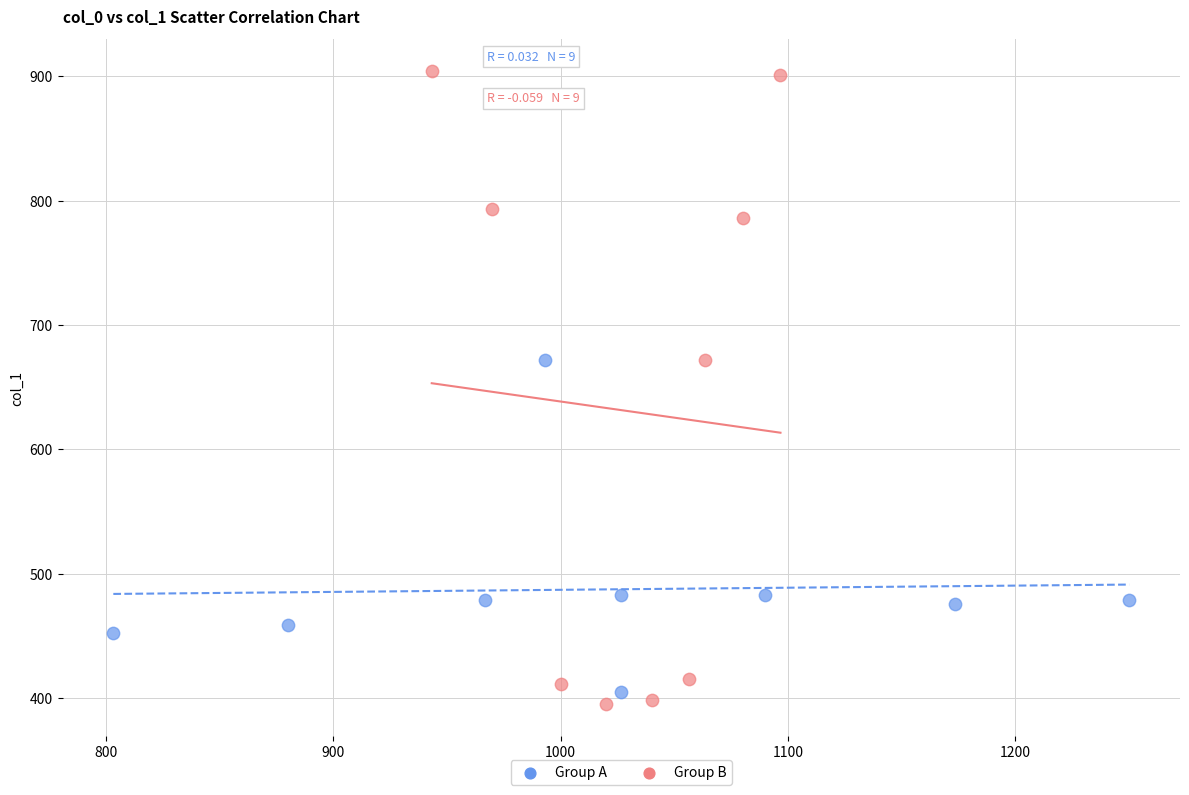

Which series contains the lowest Y value?

Group B